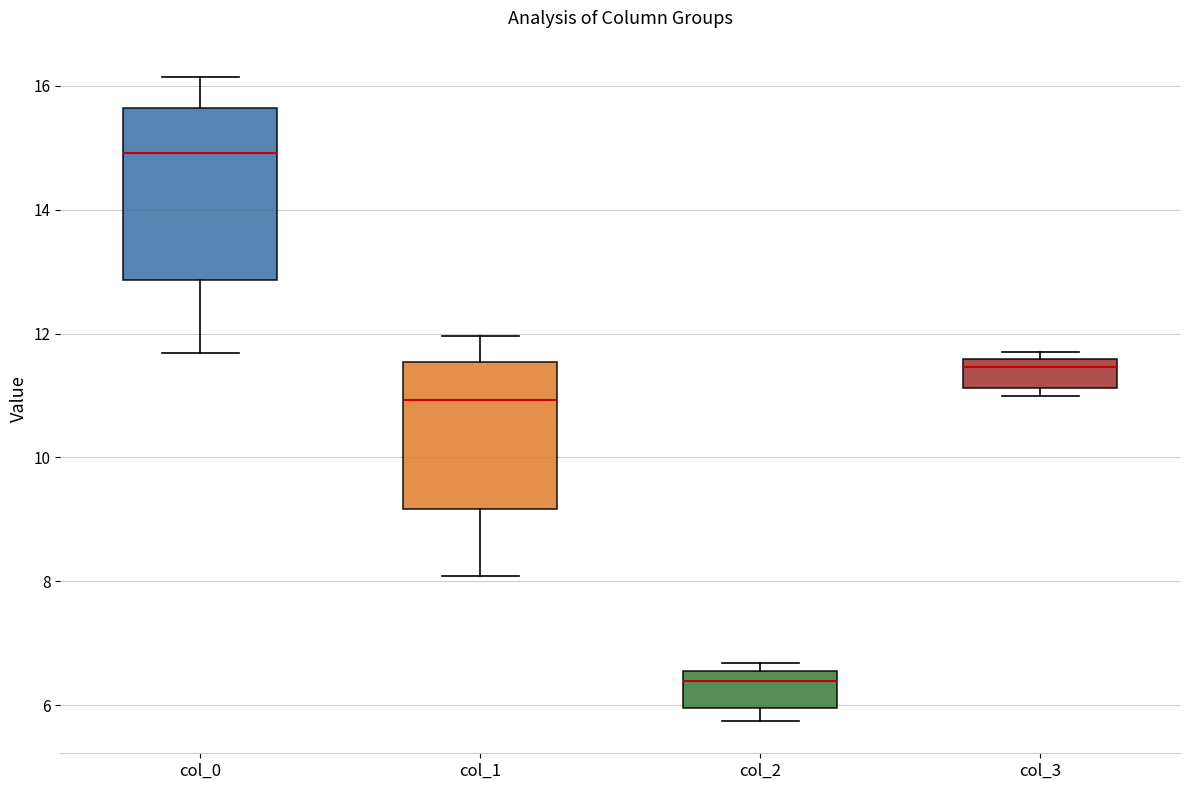

Reading left to right, read every box against the y-axis: the position of its median line, the range the box covers, and the ends of its whiskers. The values are not printed on the chart, so give them approximately, as read against the axis.

col_0: median 15.0, box 12.8 to 15.6, whiskers 11.6 to 16.2
col_1: median 11.0, box 9.2 to 11.6, whiskers 8.0 to 12.0
col_2: median 6.4, box 6.0 to 6.6, whiskers 5.8 to 6.6 (just above the box's upper edge)
col_3: median 11.4, box 11.2 to 11.6, whiskers 11.0 to 11.8